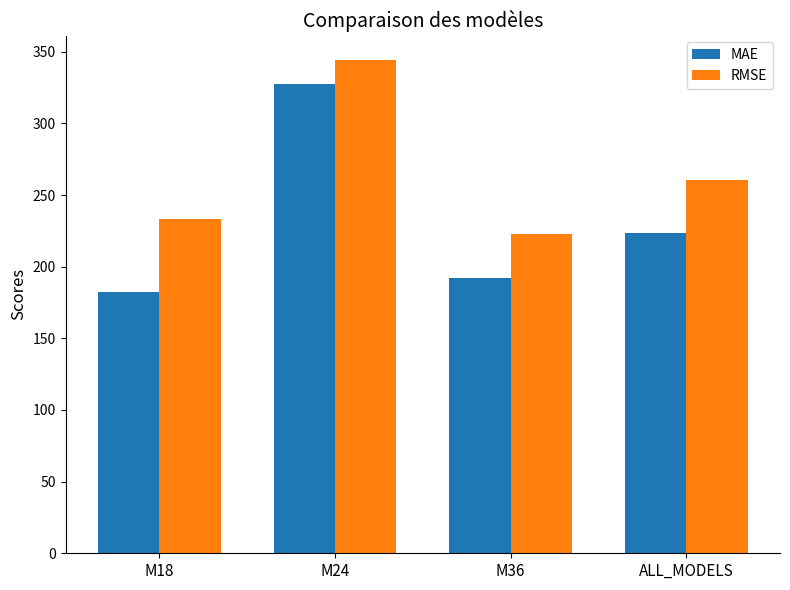

How many data points in RMSE are above 260?

2